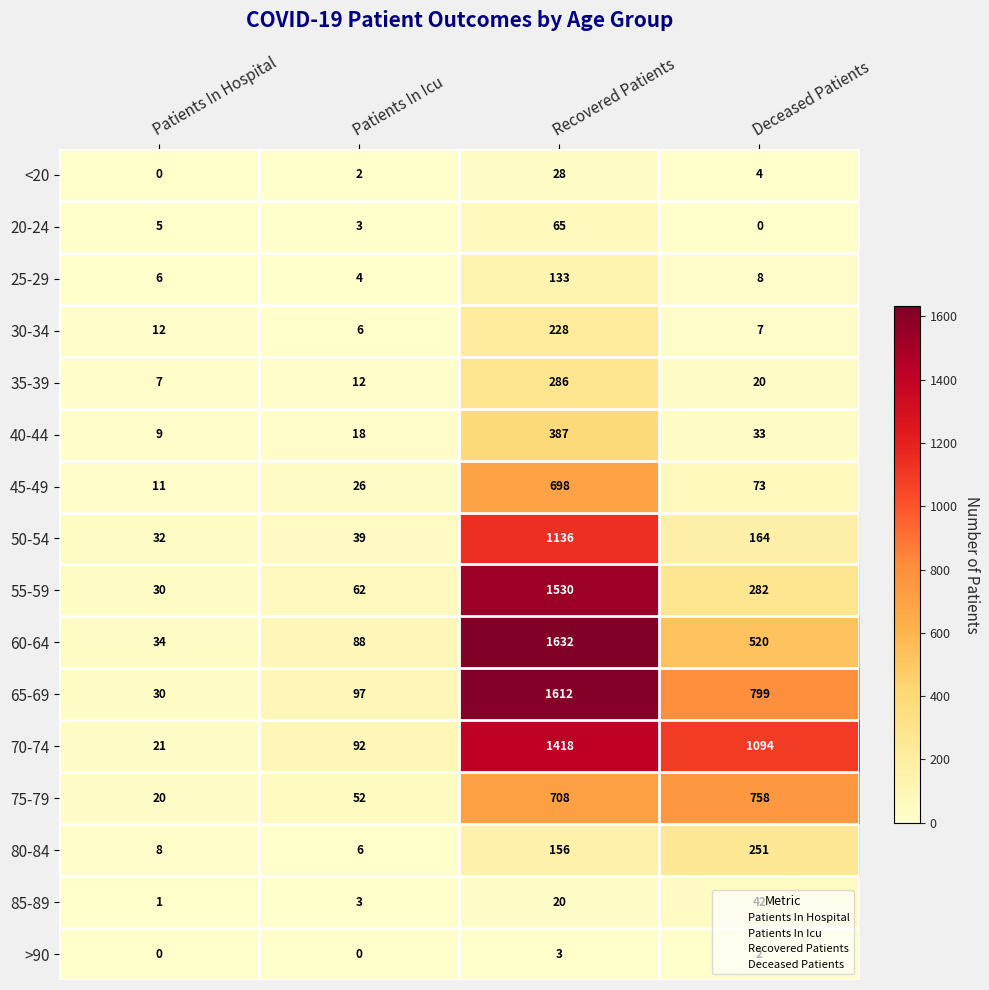

How many distinct data groups are displayed?

16